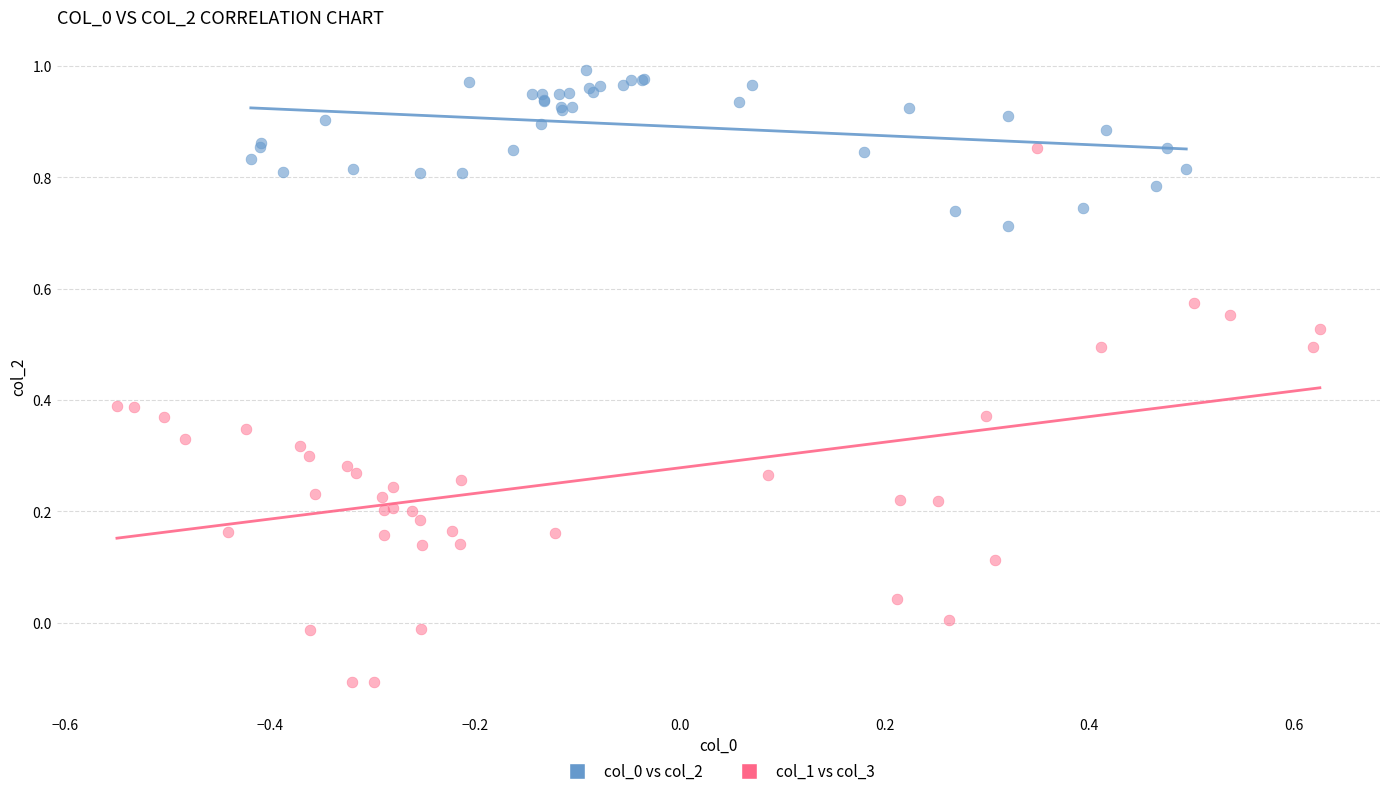

Which series has the largest Y range (max minus min)?

col_1 vs col_3